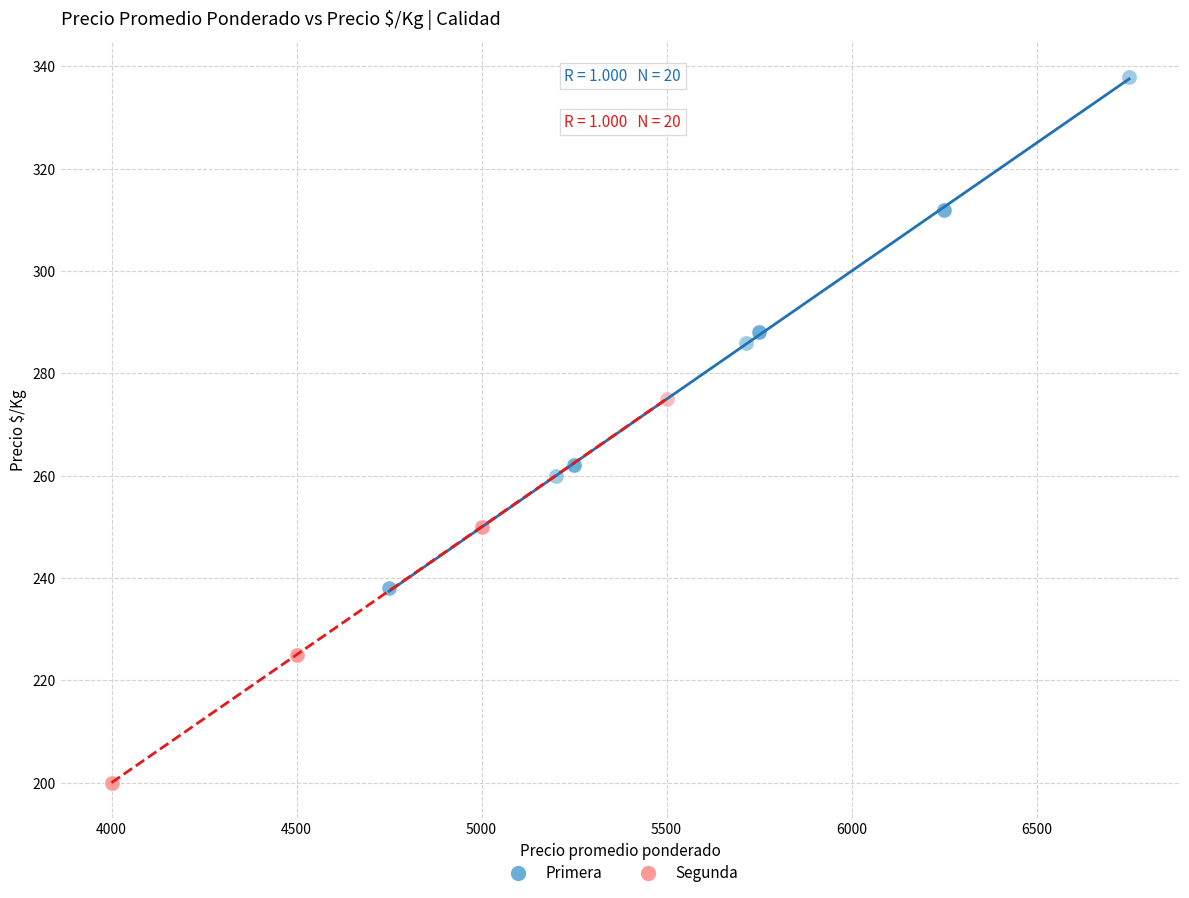

Which series reaches the maximum Y coordinate?

Primera